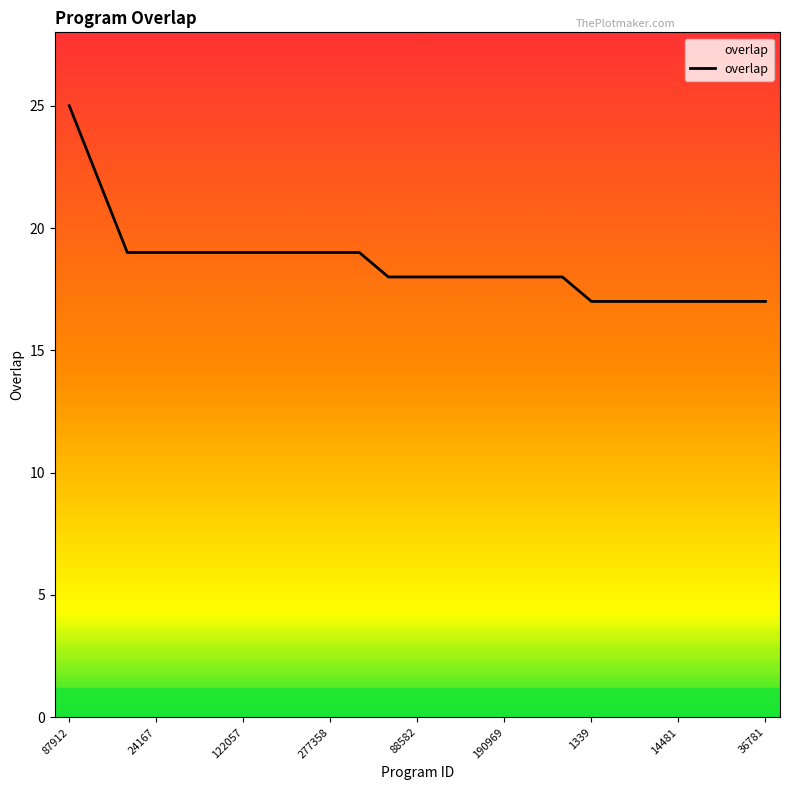

How many values are between 17 and 19?

23